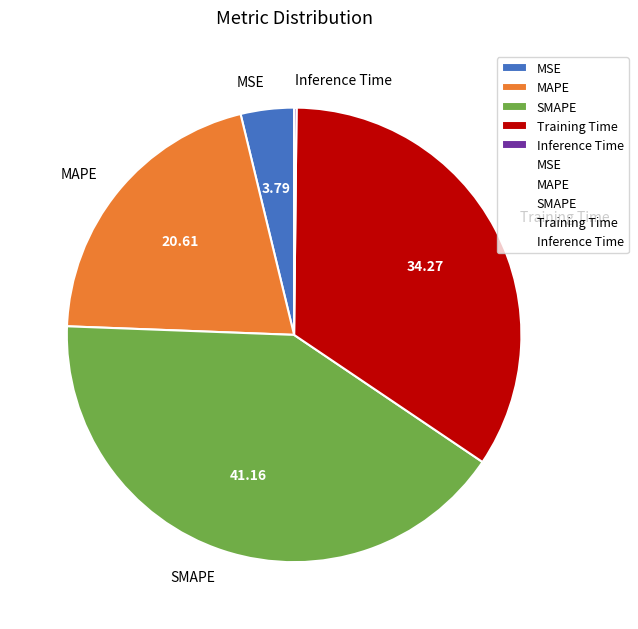

Is there a majority slice in this chart?

No